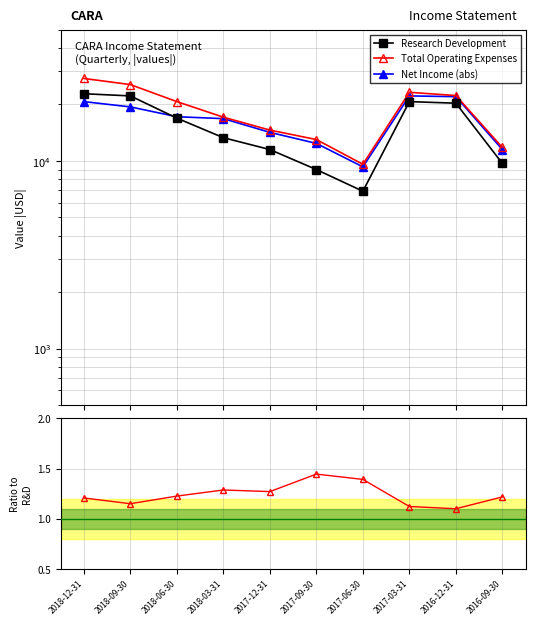

Count the number of categories in the chart.

10